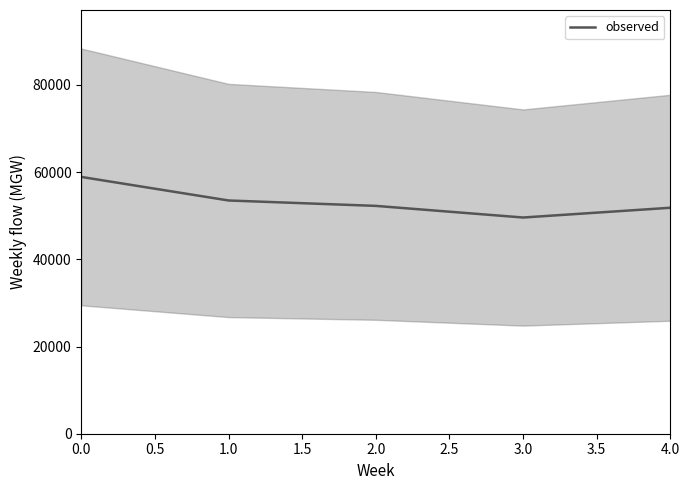

The value of observed at 0.0 is 103087. True or false?

False